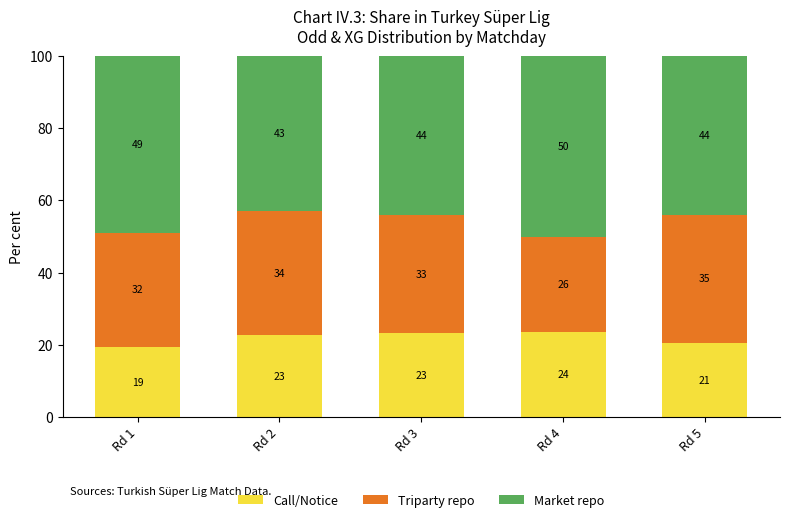

Where is Triparty repo nearest to the value 30?

Rd 1